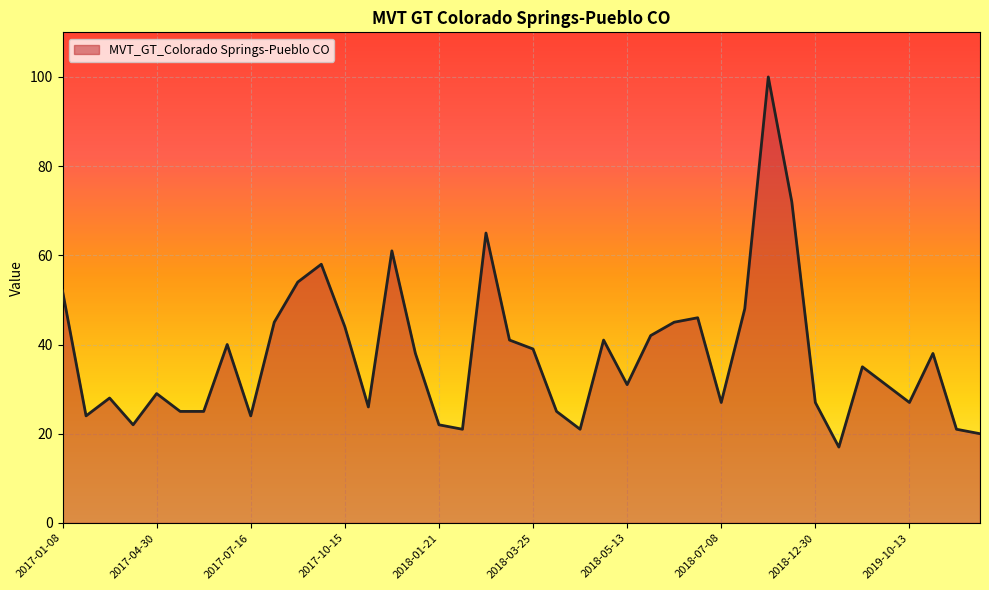

What is the difference between the maximum and minimum values?

83